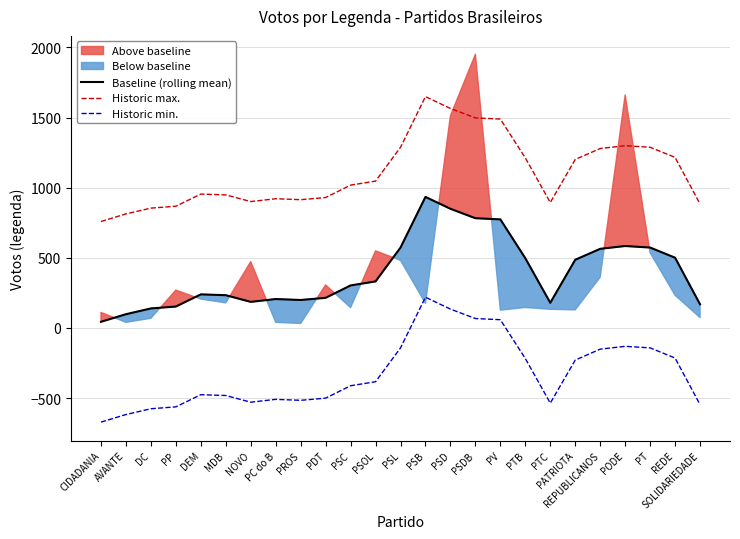

Rank the series by their average value, from lowest to highest.

Historic min., Baseline (rolling mean), Historic max.